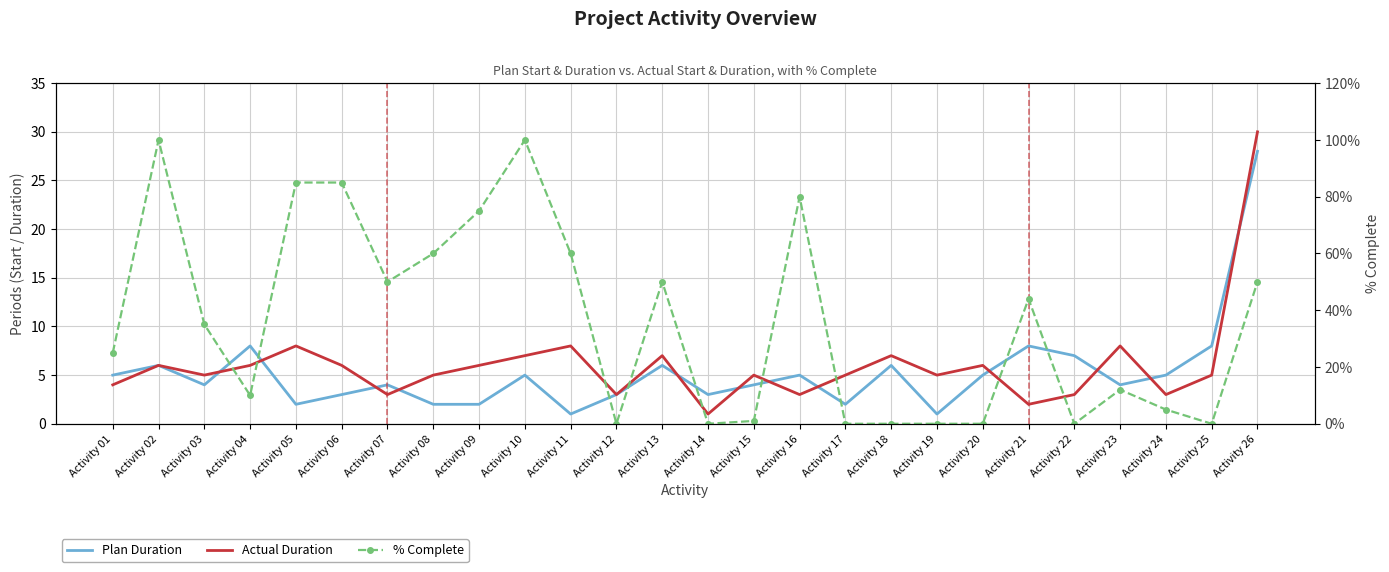

True or false: Actual Duration has more than 0 interior local peaks.

True